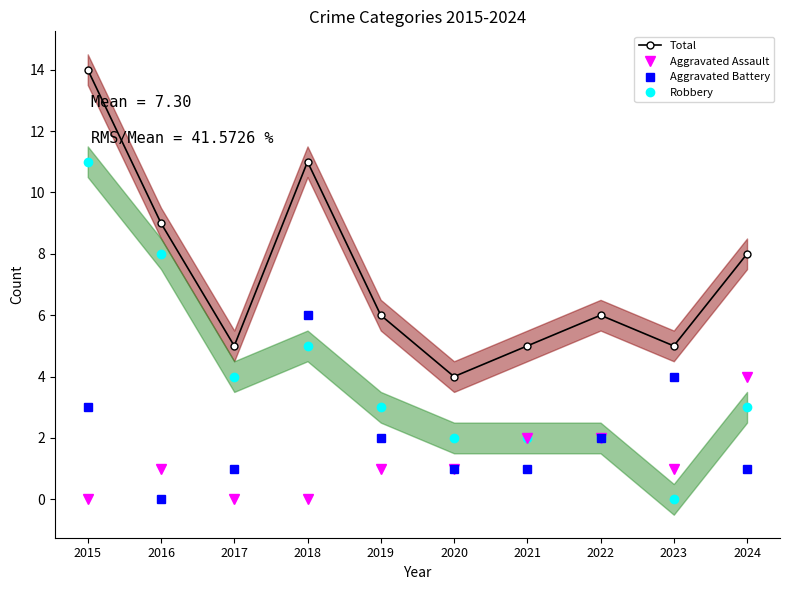

Reading left to right, transcribe all the data shown in this chart.

Total: 14	9	5	11	6	4	5	6	5	8
Aggravated Assault: 0	1	0	0	1	1	2	2	1	4
Aggravated Battery: 3	0	1	6	2	1	1	2	4	1
Robbery: 11	8	4	5	3	2	2	2	0	3